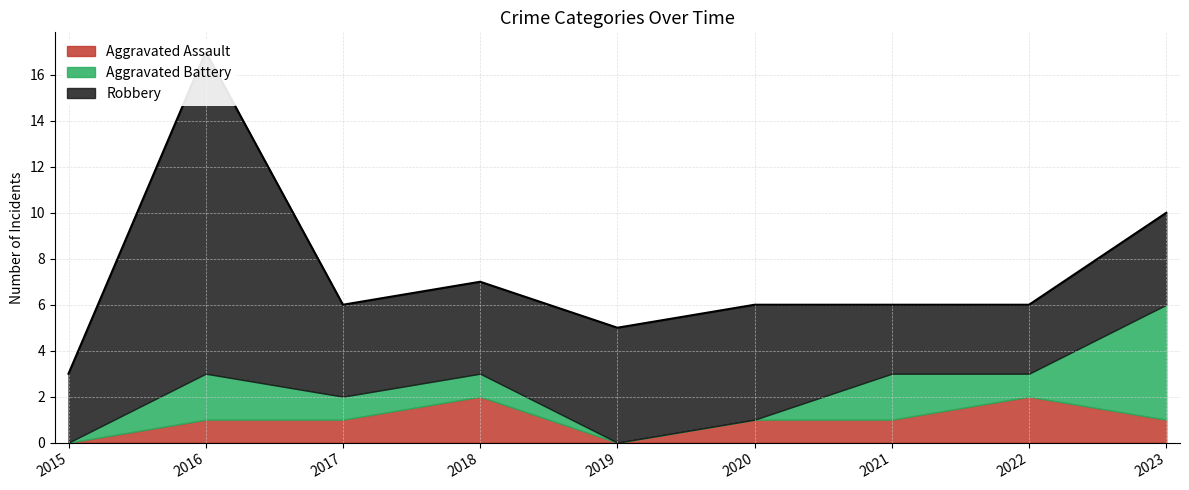

Is the value of Aggravated Assault at 2018 greater than the value of Robbery at 2017?

No